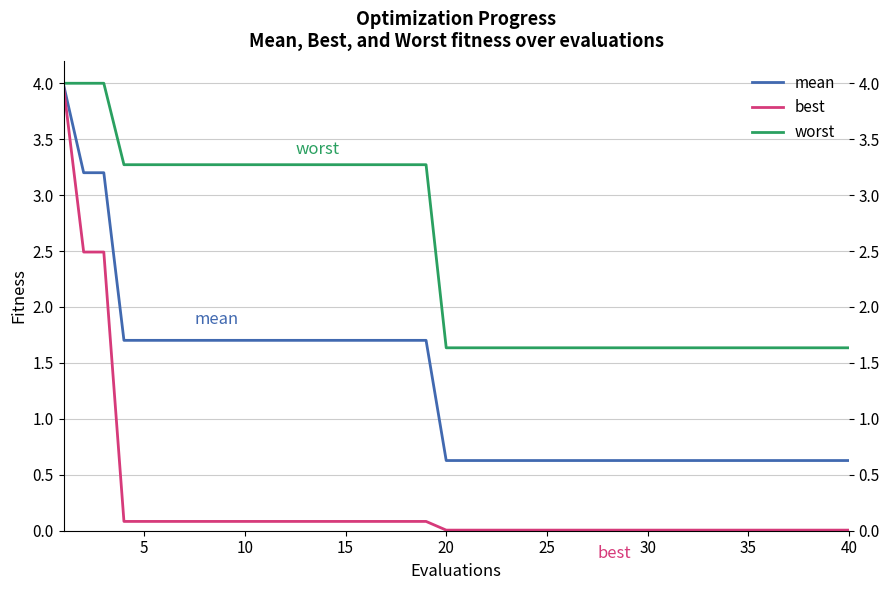

List the series in order of their overall mean, highest first.

worst, mean, best